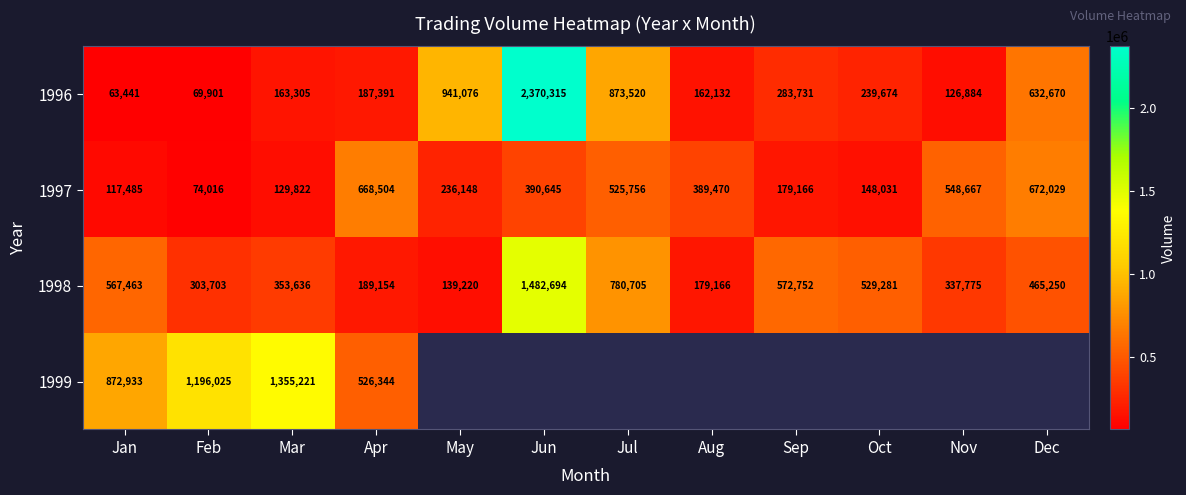

How many data points in 1998 are less than 465250?

6